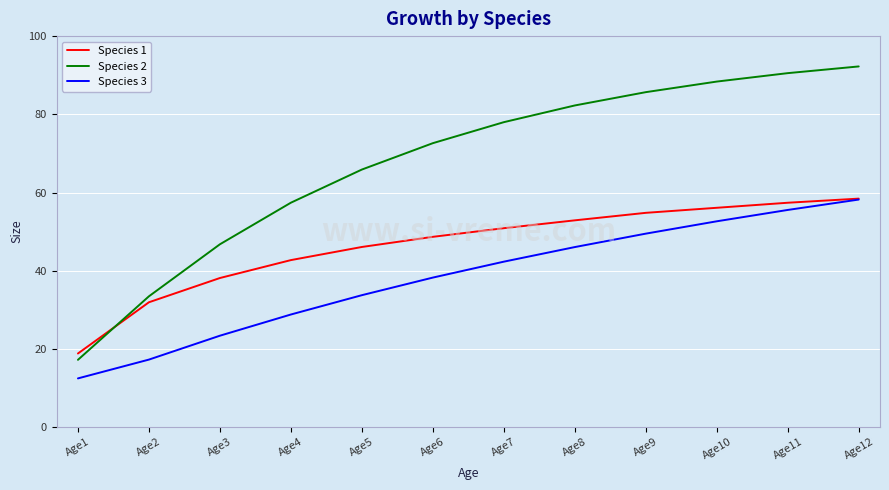

Is it true that Species 3 equals 42.3 at Age7?

True